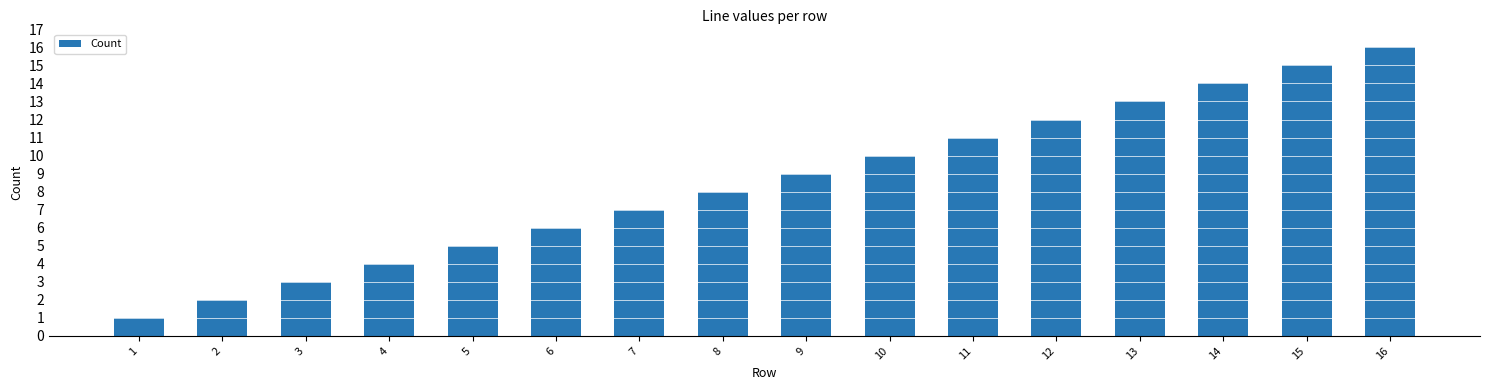

The value at 12 is 4. True or false?

False